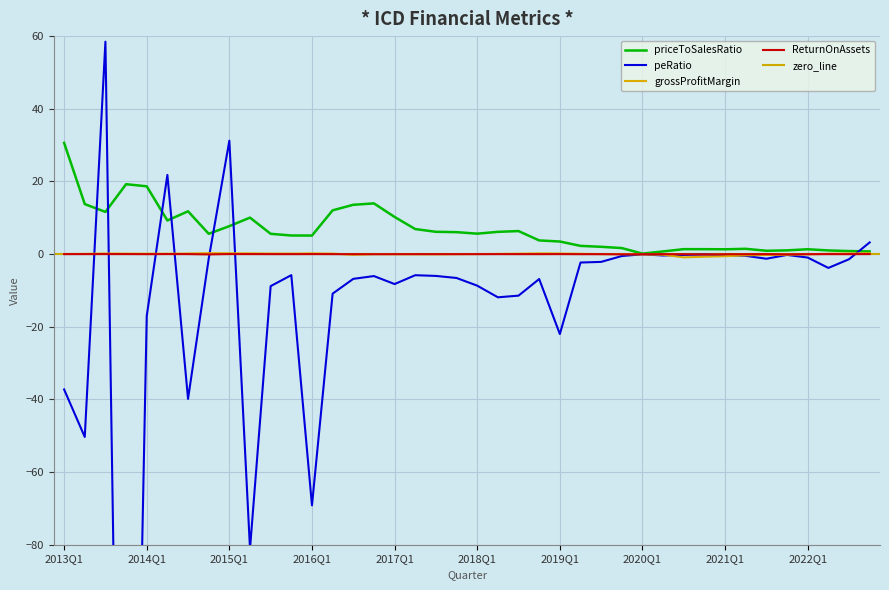

What is the label of the 28th point from the right?

2016Q1